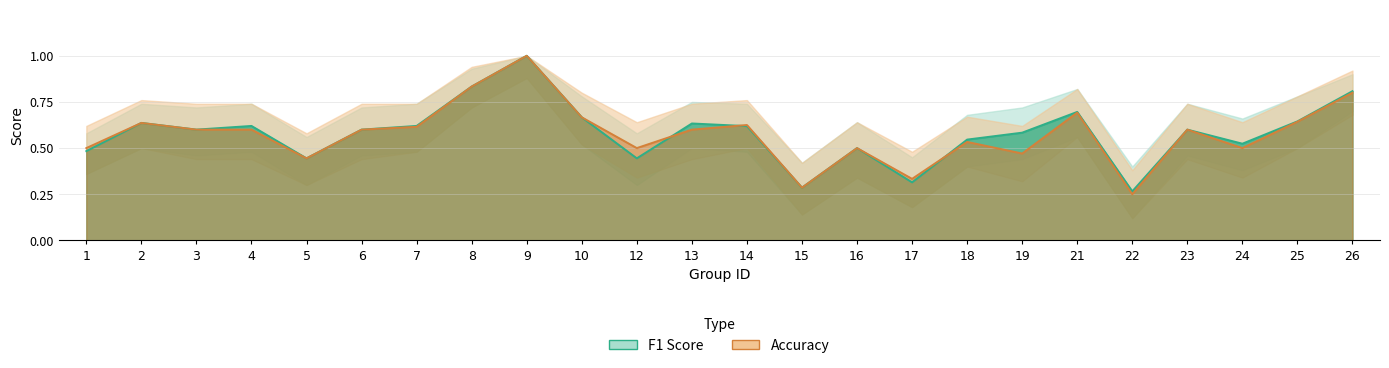

At which category does the chart reach its peak across all series?

9